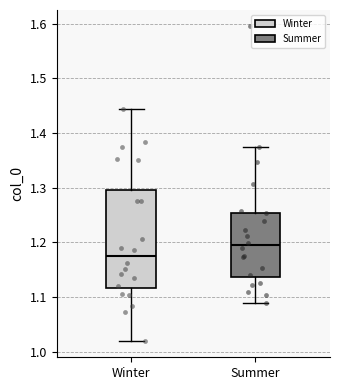

Comparing the boxes themselves (not the whiskers), which one is the tallest?

Winter